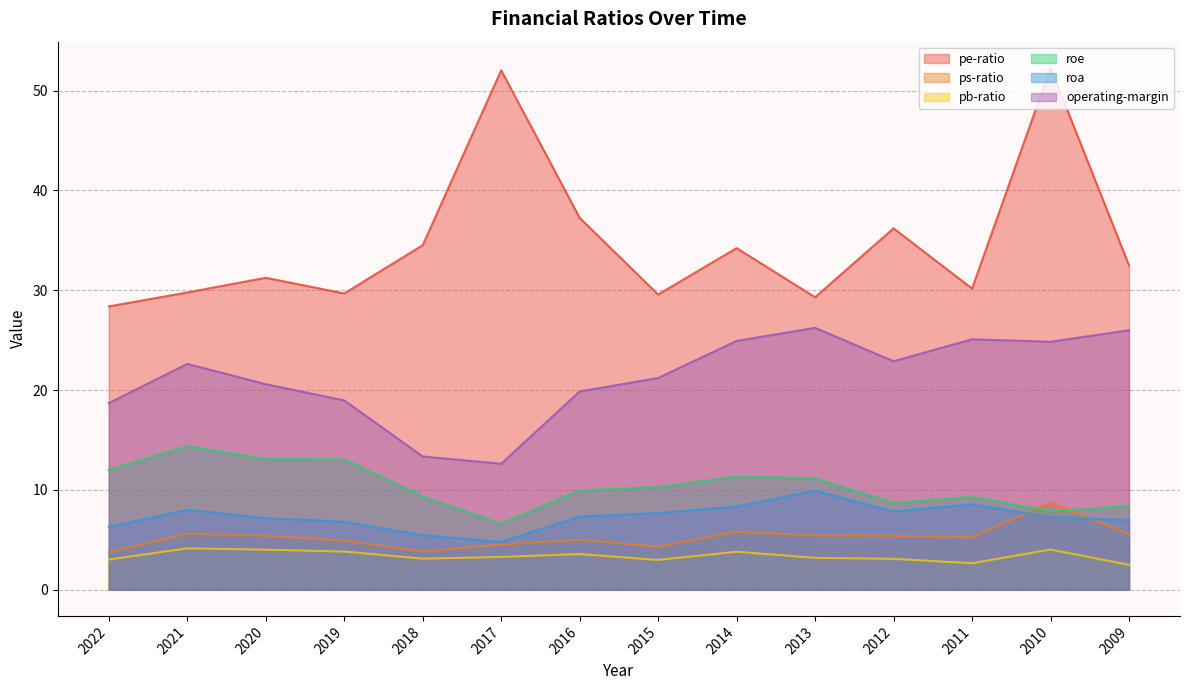

What is the difference between the maximum and second lowest values in the roa series?

4.5